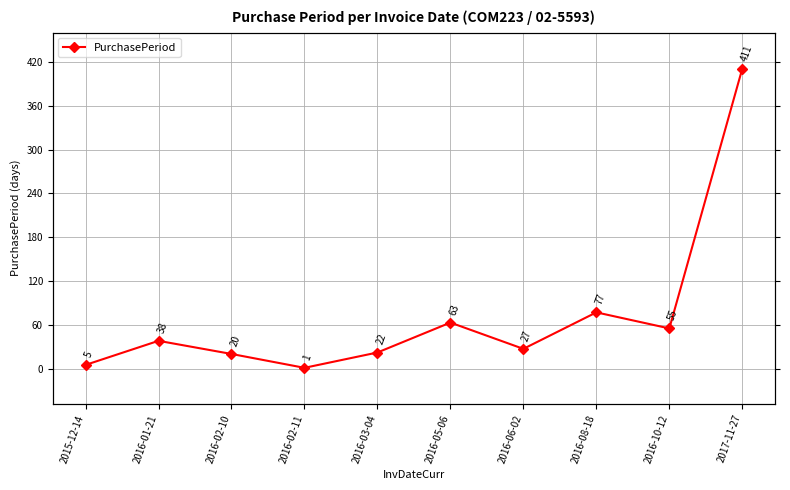

What is the label of the 3rd point from the left?

2016-02-10